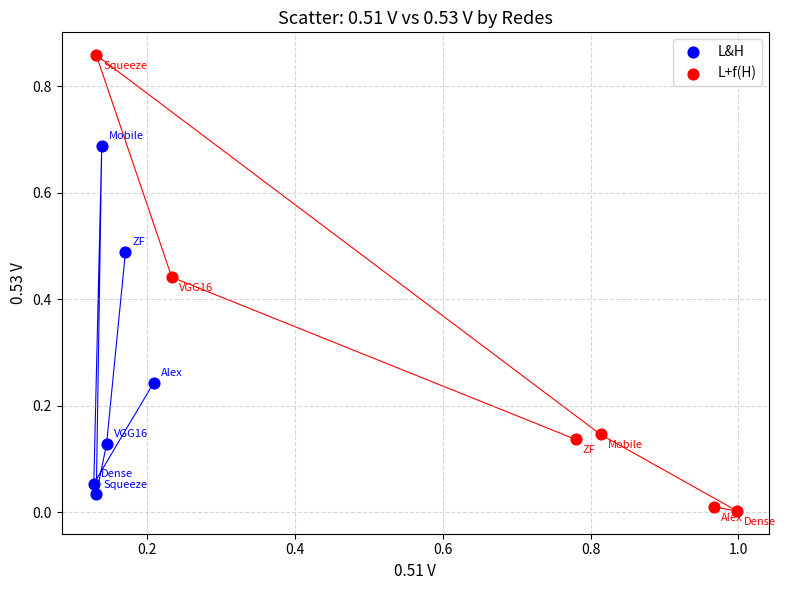

What are all the series names shown in the legend?

L&H, L+f(H)